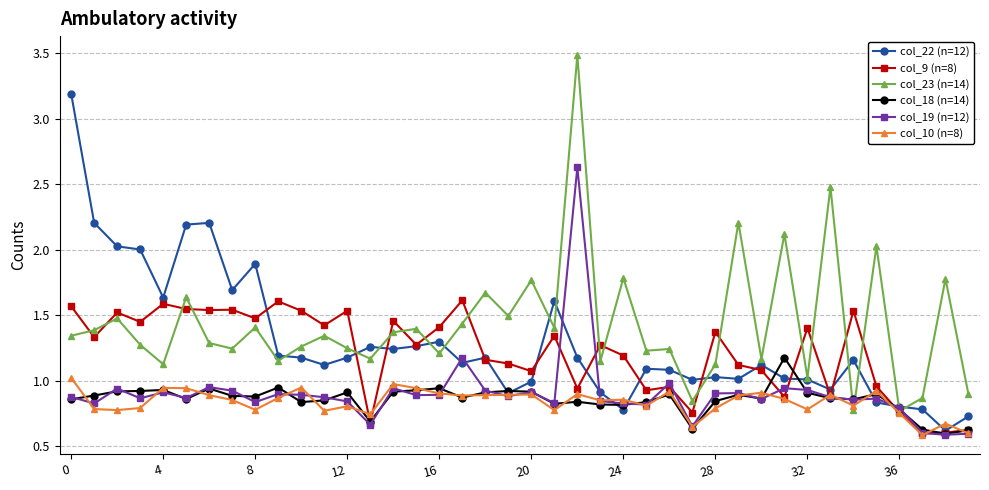

What is the maximum value for col_22 (n=12)?

3.2